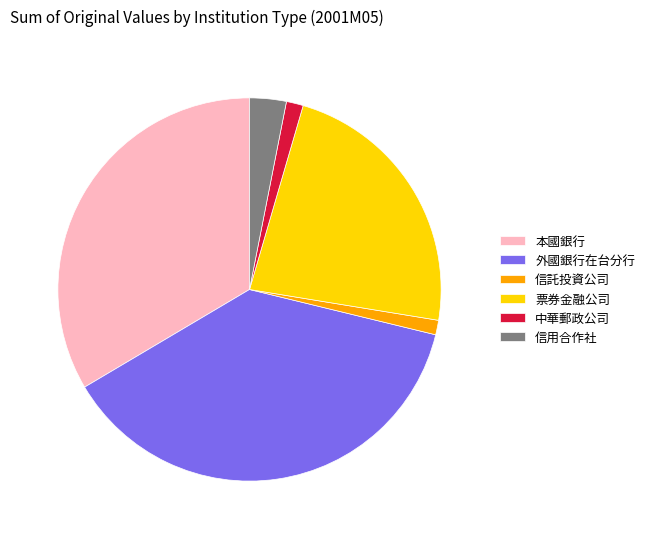

Is it true that 外國銀行在台分行 is 38% of the pie?

True